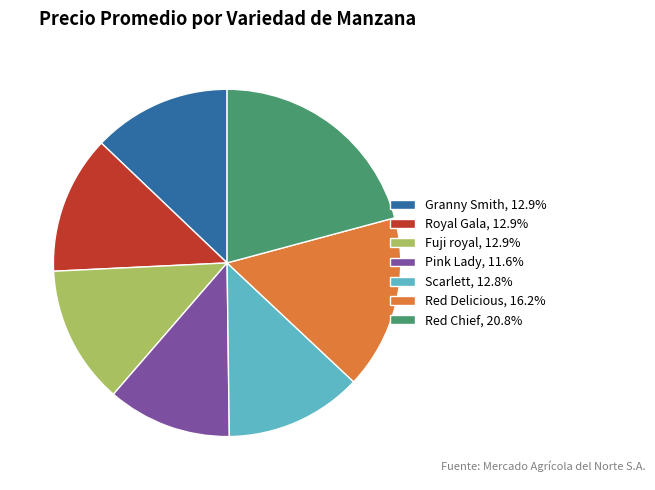

Approximately how many times larger is the value at Fuji royal, 12.9% compared to Red Delicious, 16.2%?

0.8